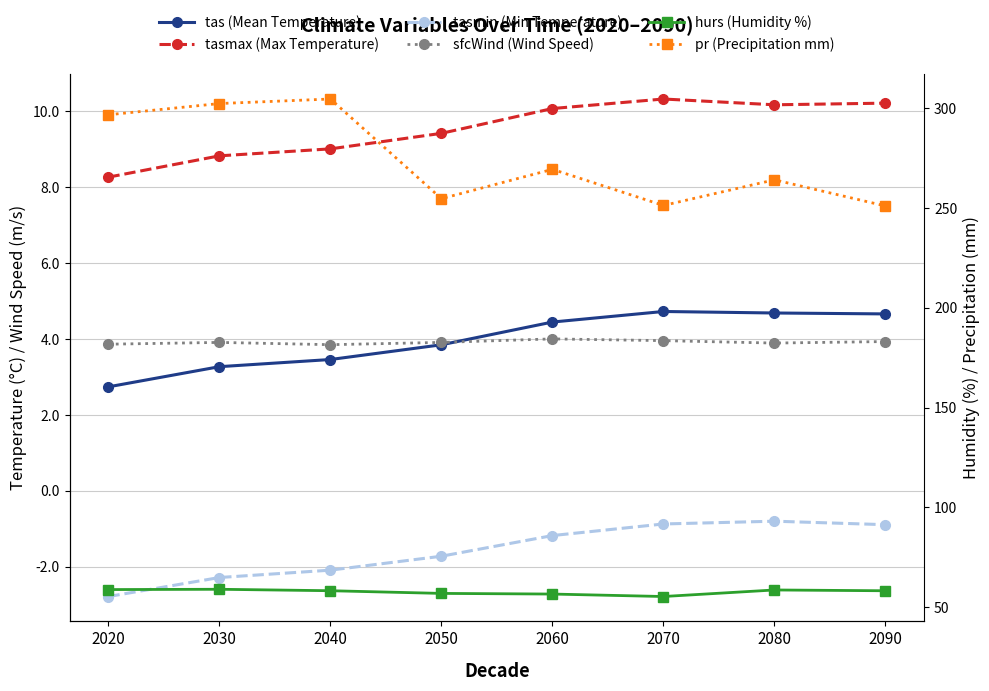

Is it true that hurs (Humidity %) equals 38.0 at 2020?

False